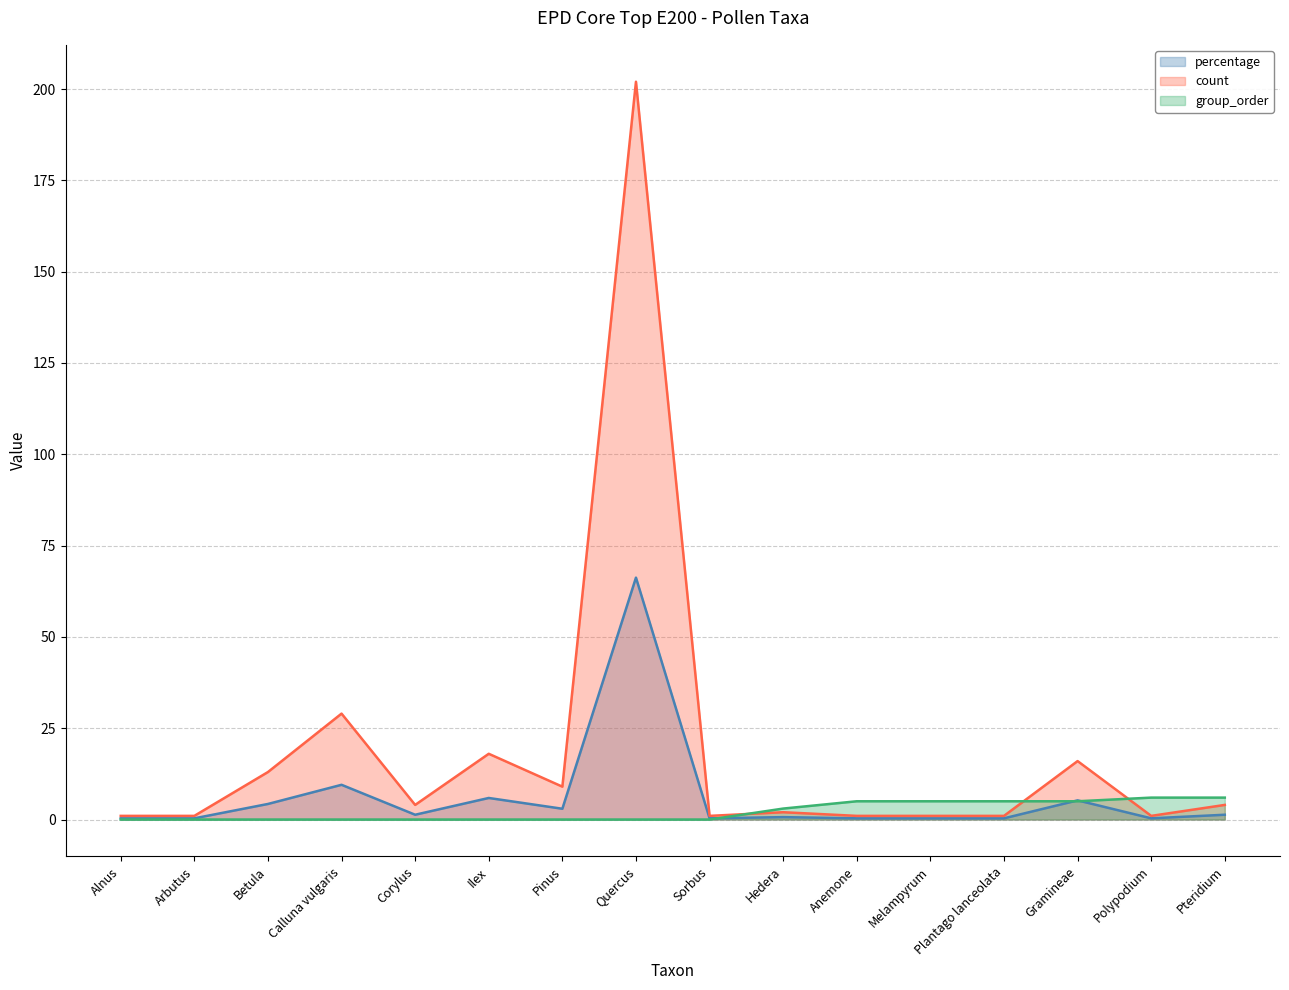

What is the difference between the maximum and second lowest values in the percentage series?

65.9